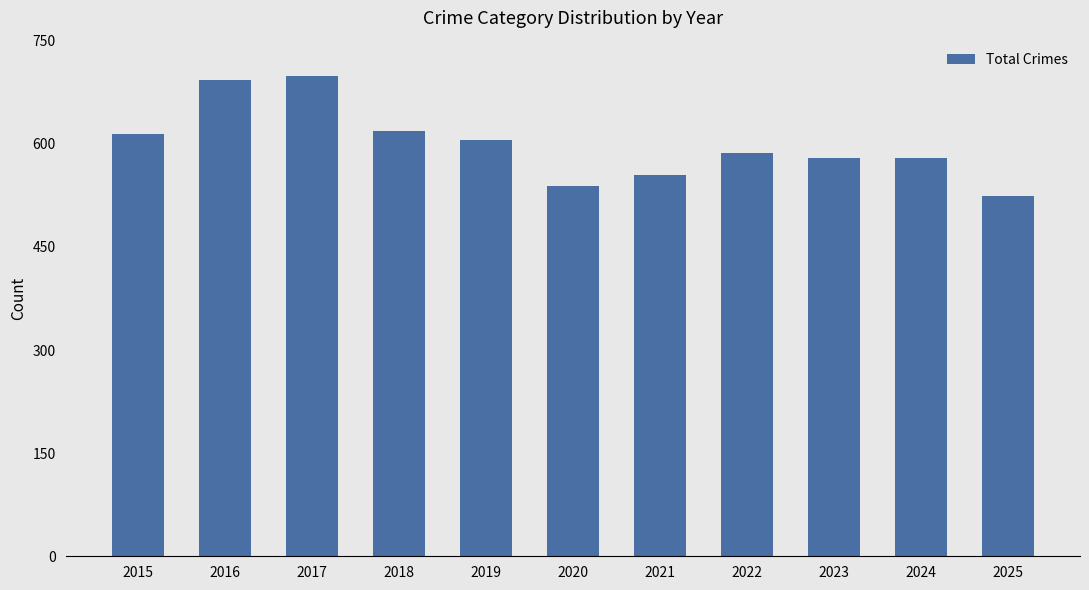

What is the sum of the values at 2023 and 2024?

1158